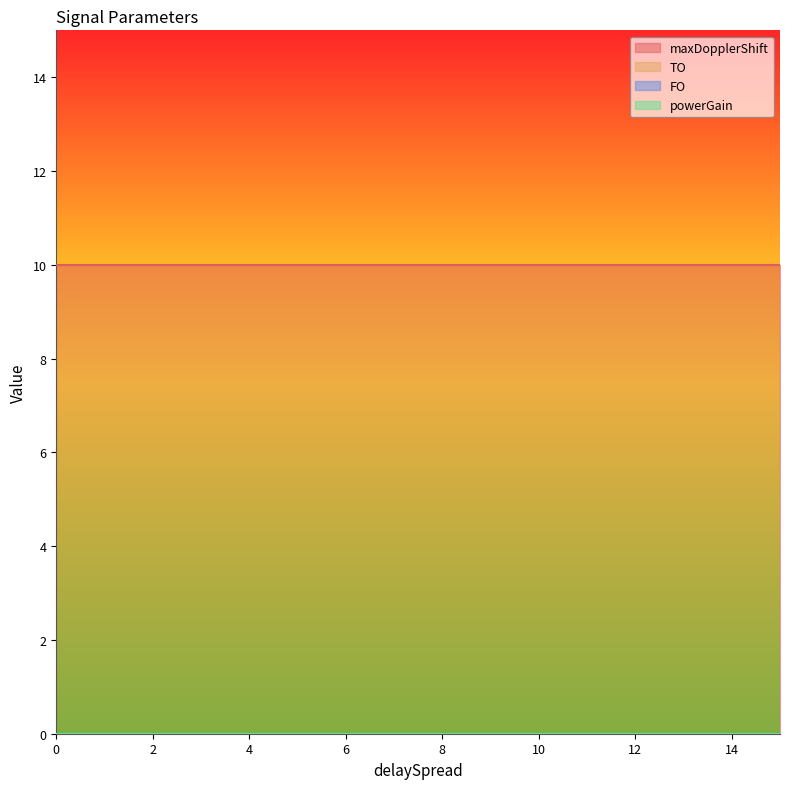

True or false: TO and maxDopplerShift cross at least once.

False